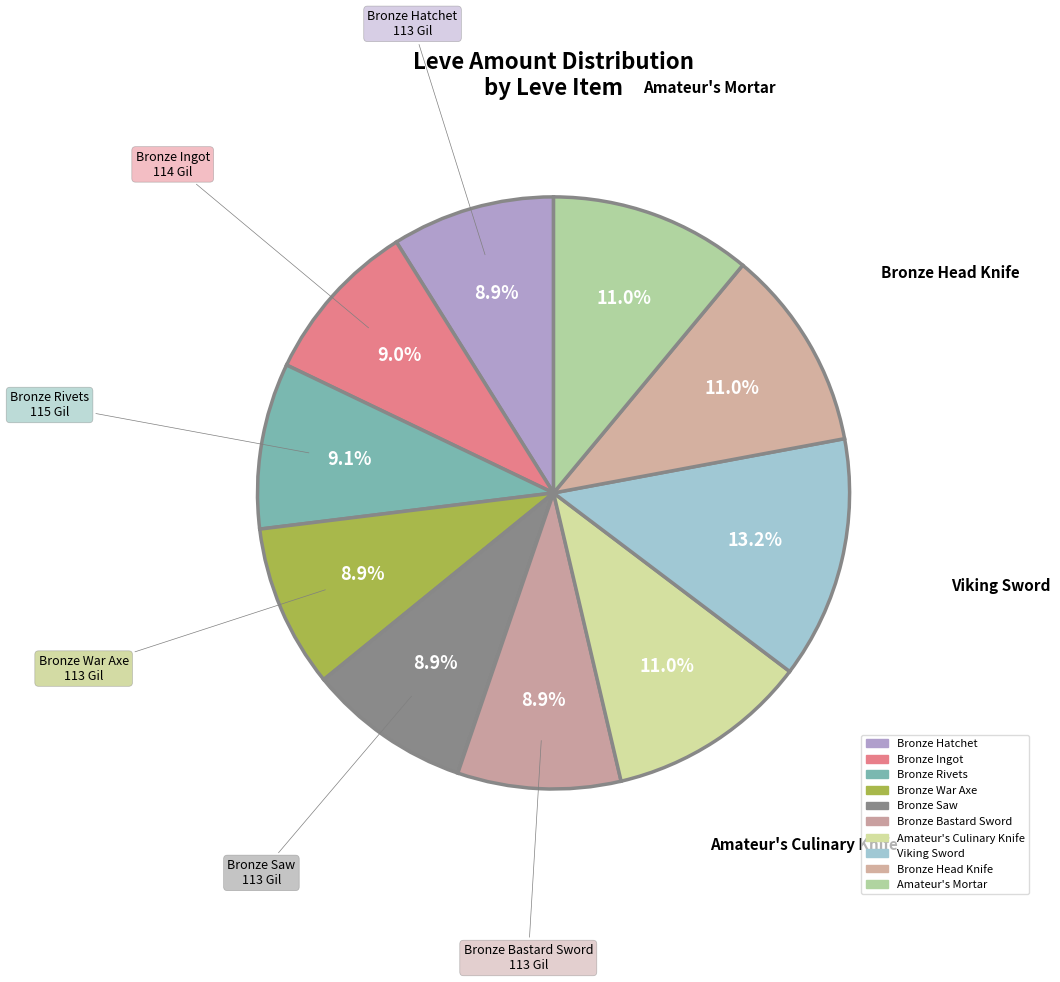

What is the largest slice in the pie chart?

Viking Sword